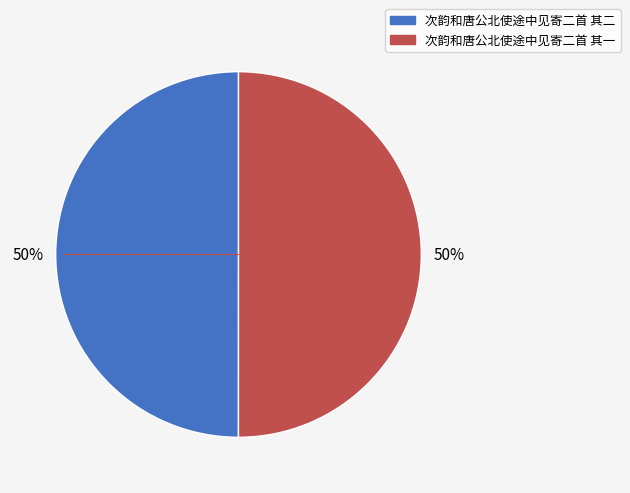

Do 次韵和唐公北使途中见寄二首 其一 and 次韵和唐公北使途中见寄二首 其二 together represent more than half of the pie?

Yes